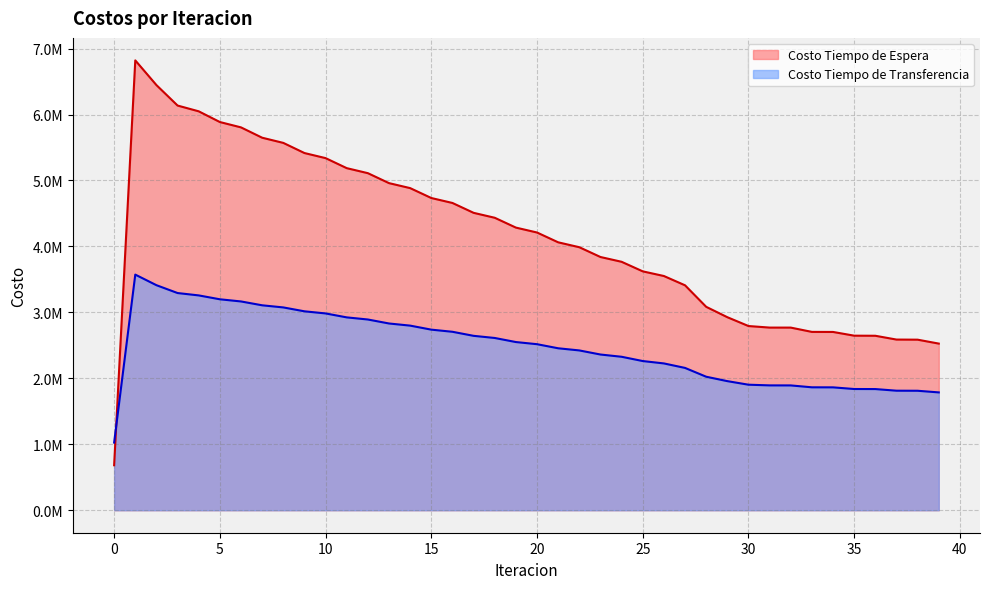

Which series ends up on top after the final intersection of Costo Tiempo de Espera and Costo Tiempo de Transferencia?

Costo Tiempo de Espera